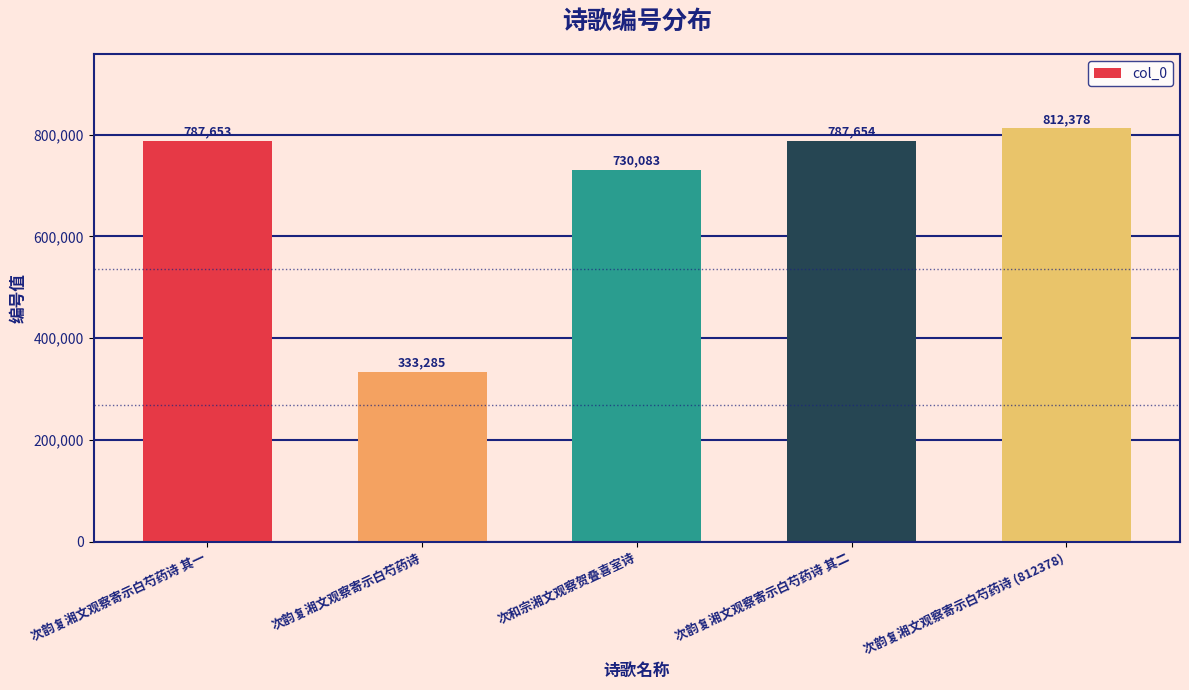

List the labels in order of value, largest first.

次韵复湘文观察寄示白芍药诗 (812378), 次韵复湘文观察寄示白芍药诗 其二, 次韵复湘文观察寄示白芍药诗 其一, 次和宗湘文观察贺叠喜室诗, 次韵复湘文观察寄示白芍药诗